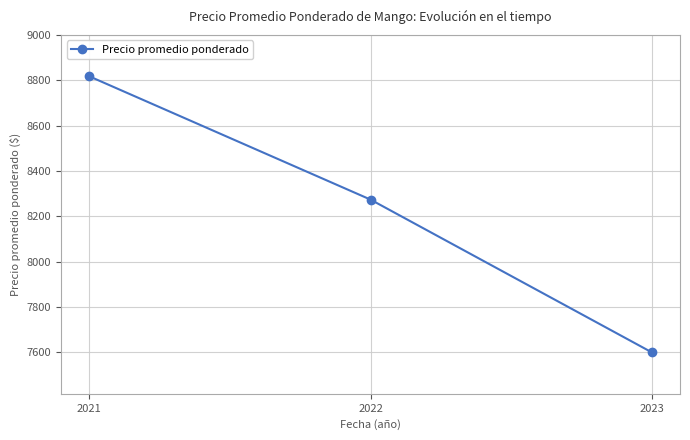

Where does the data first go above 8274?

2021